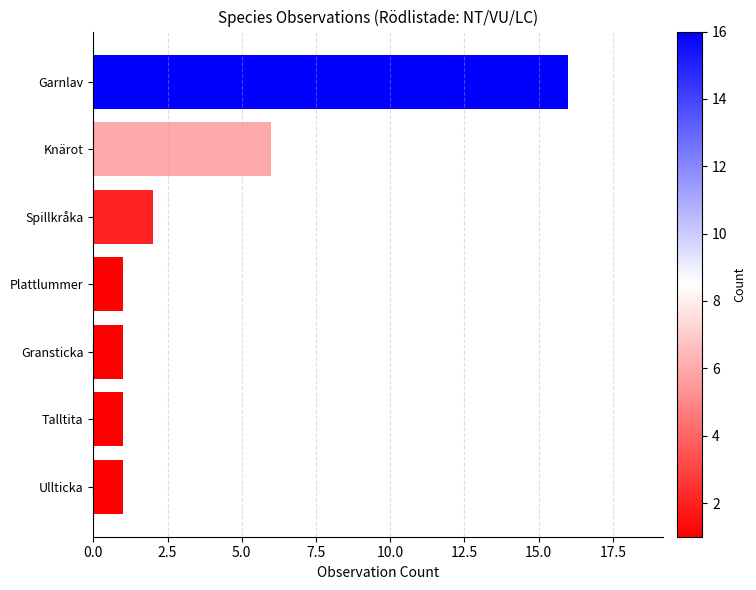

What is the sum of all values?

28